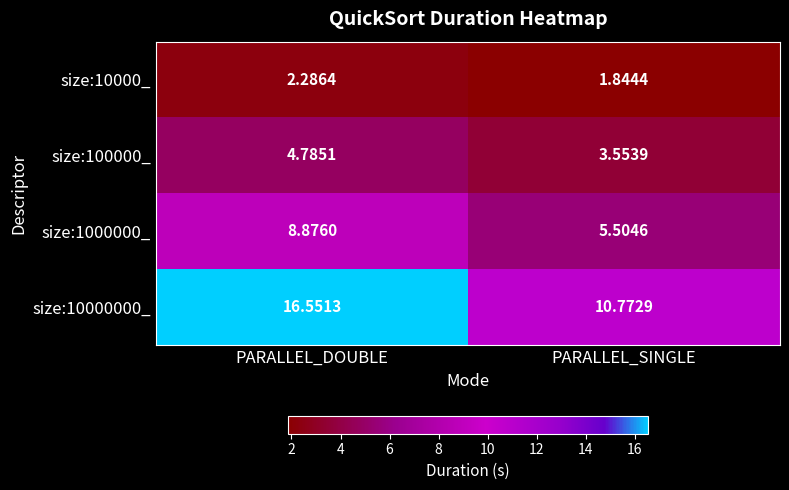

Which category has the lowest value across all series?

PARALLEL_SINGLE